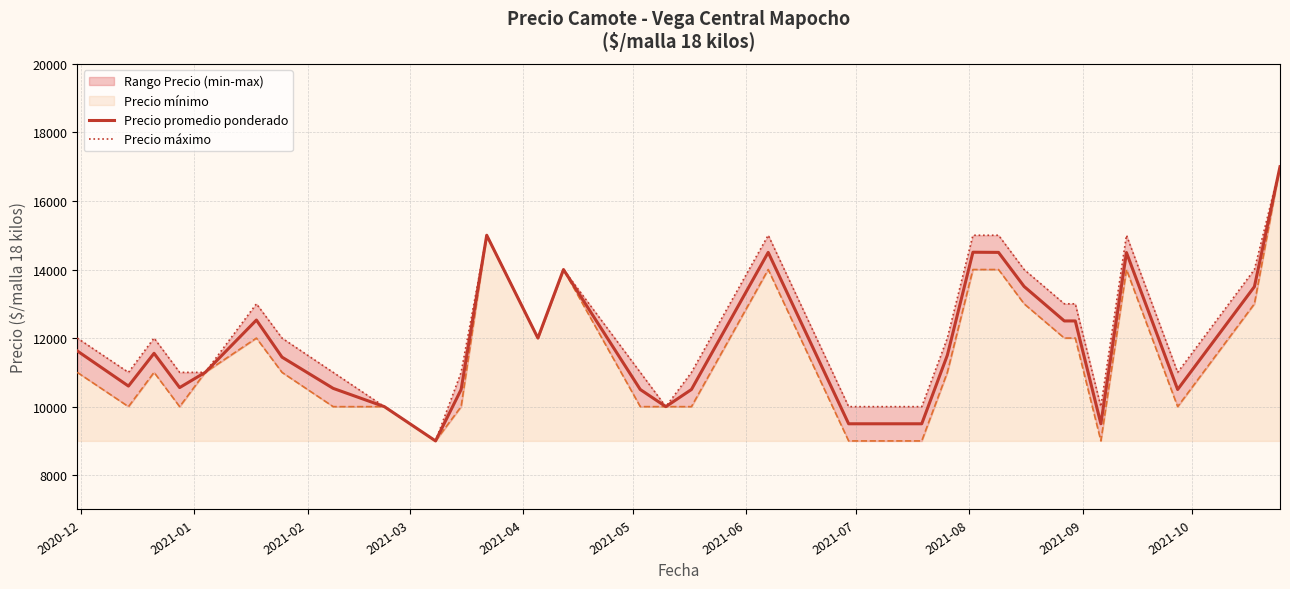

What is the difference between the maximum and second lowest values in the Precio máximo series?

7000